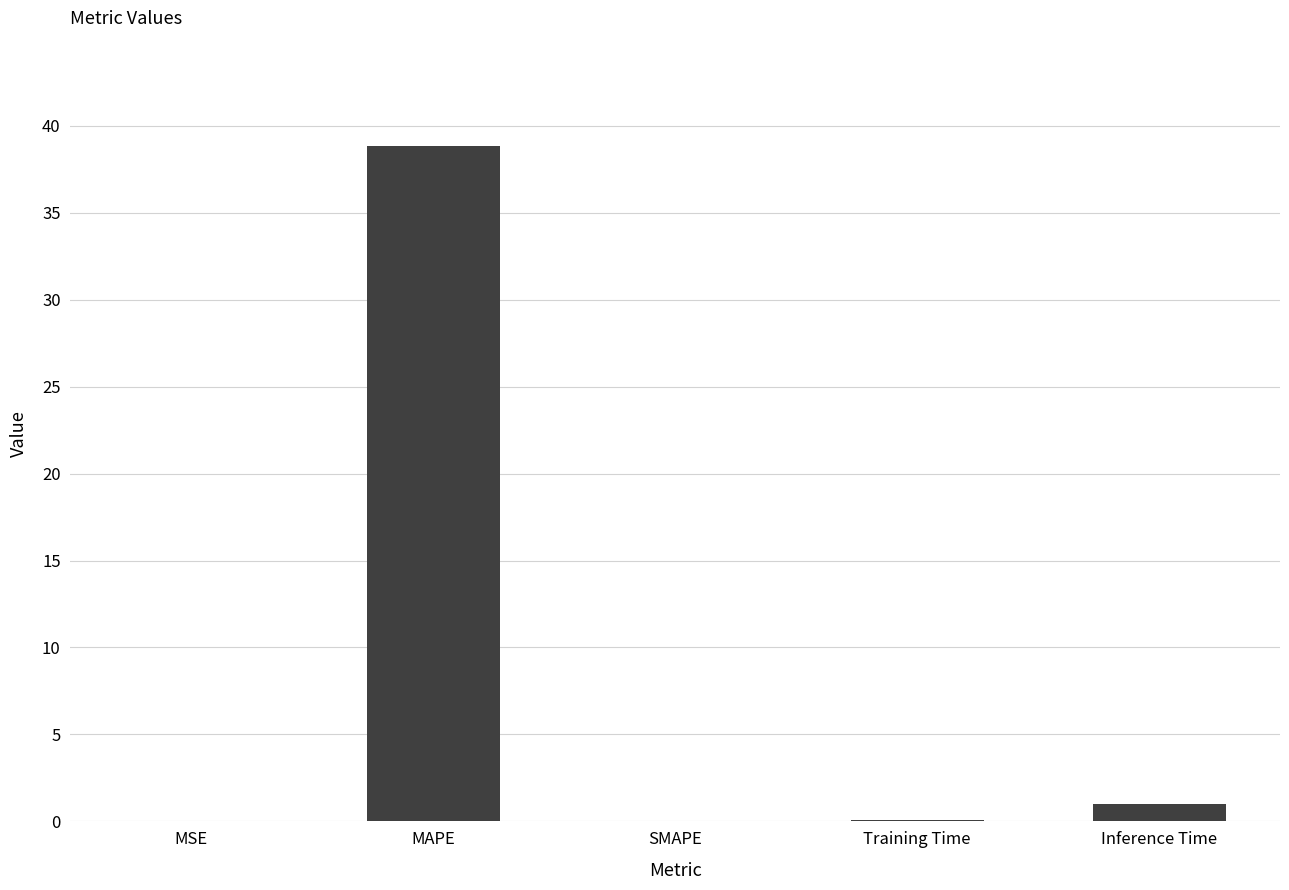

Where is the data nearest to the value 19?

Inference Time